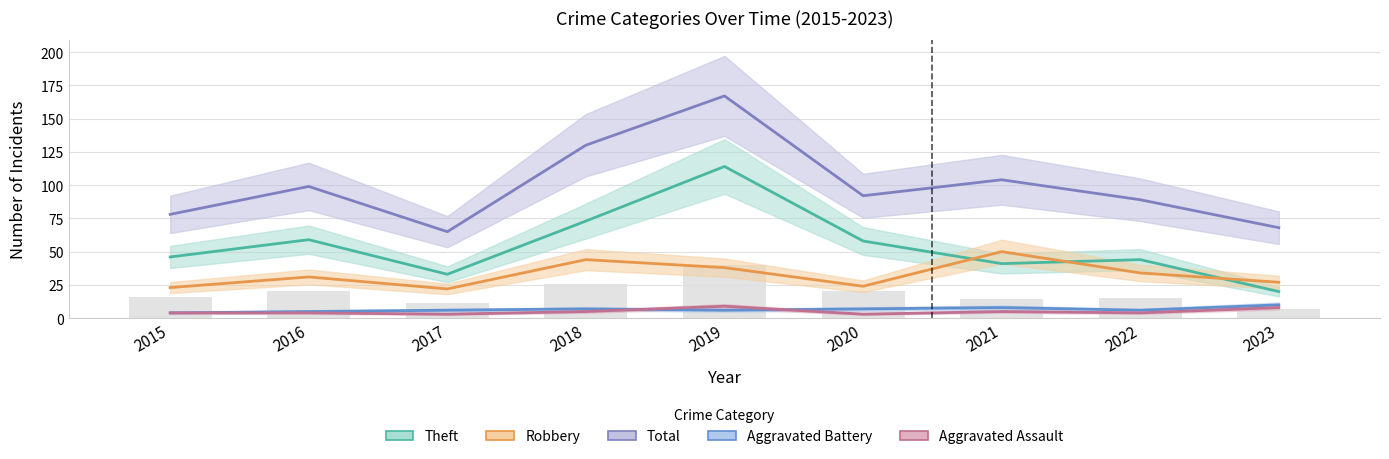

What value does the Total series have at 2017?

65